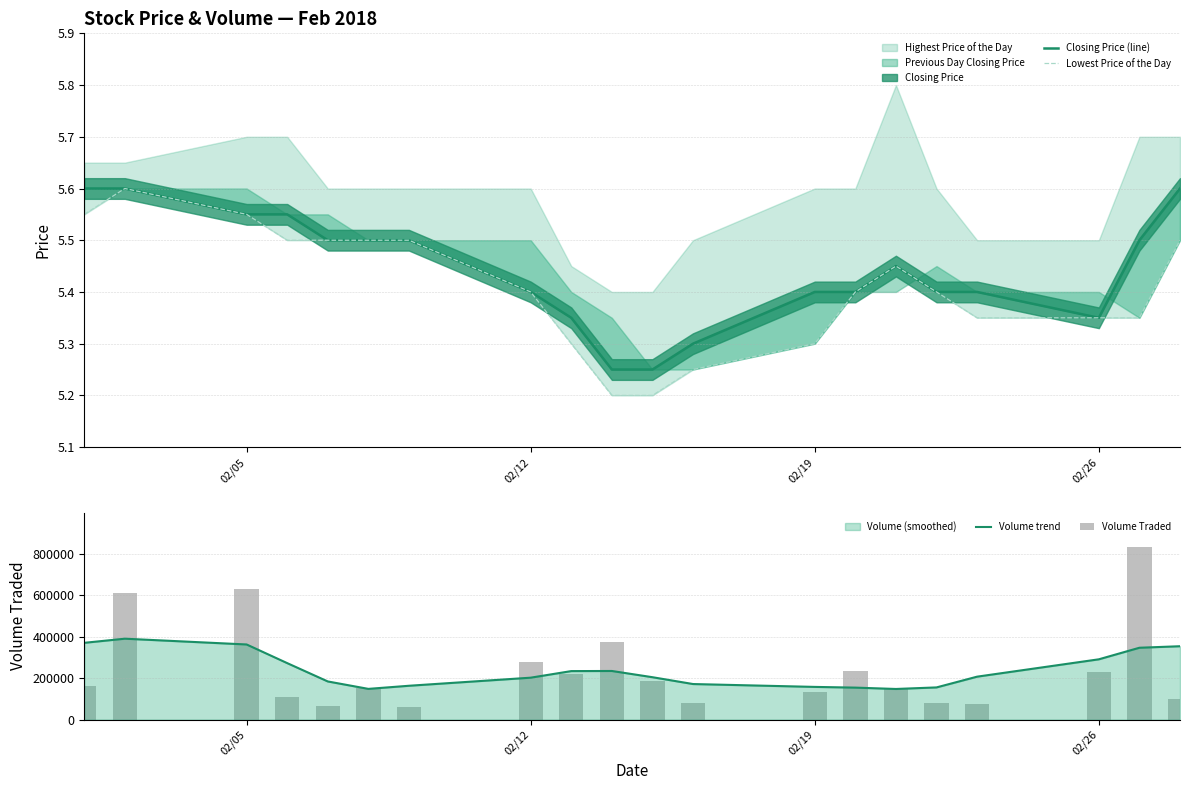

What is the value of the Volume Traded bar at the 9th from the left?

218700.0